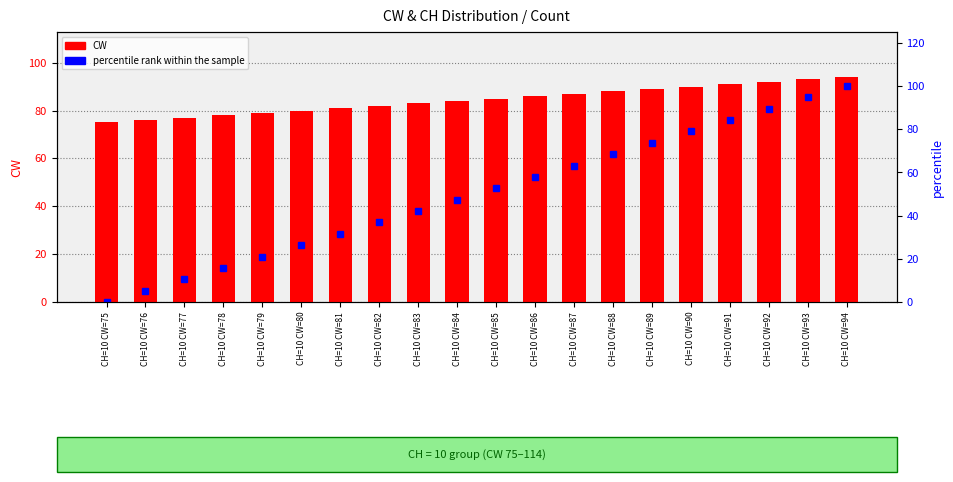

At which label does CW reach its peak?

CH=10 CW=94